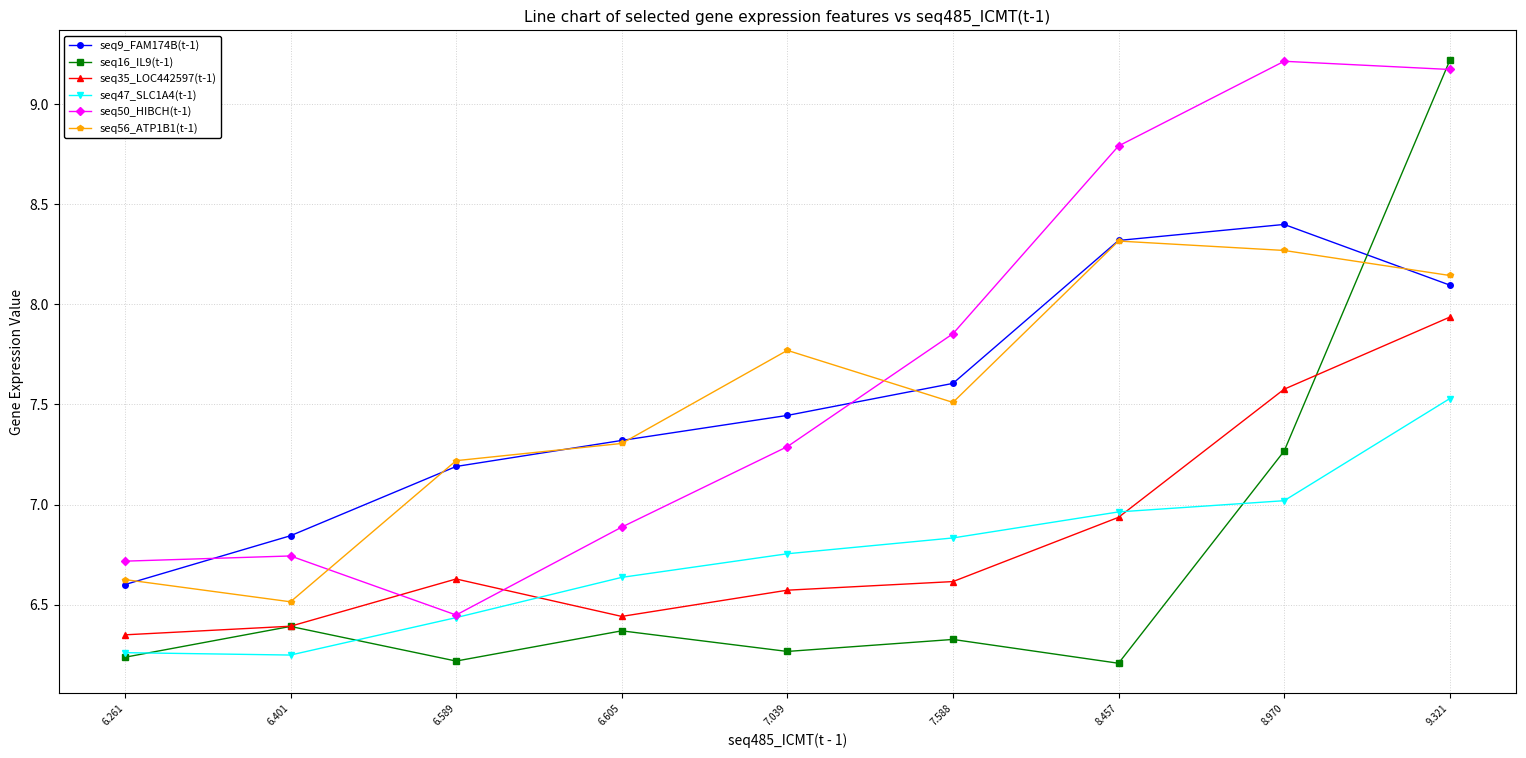

True or false: seq16_IL9(t-1) has a value of 9.2 at 6.261.

False